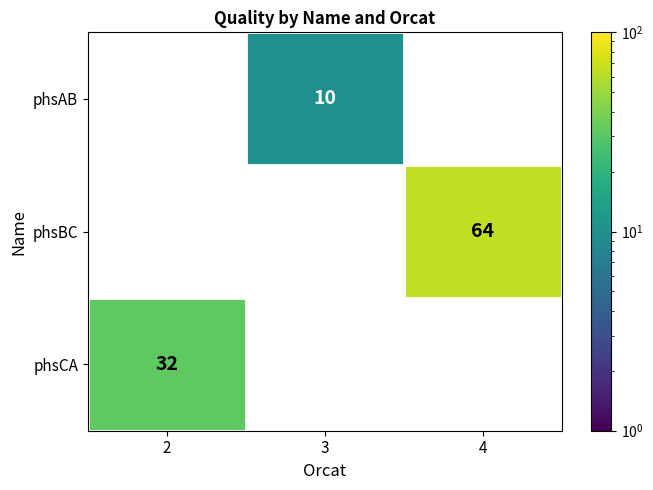

True or false: phsAB has a value of 10 at 3.

True